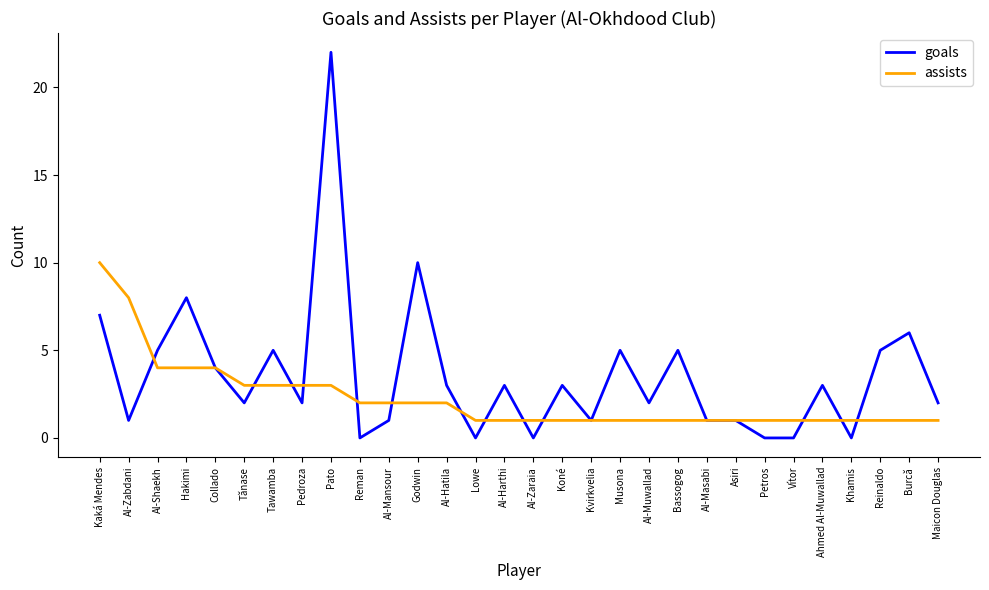

Rank the series at Reinaldo from lowest to highest value.

assists, goals